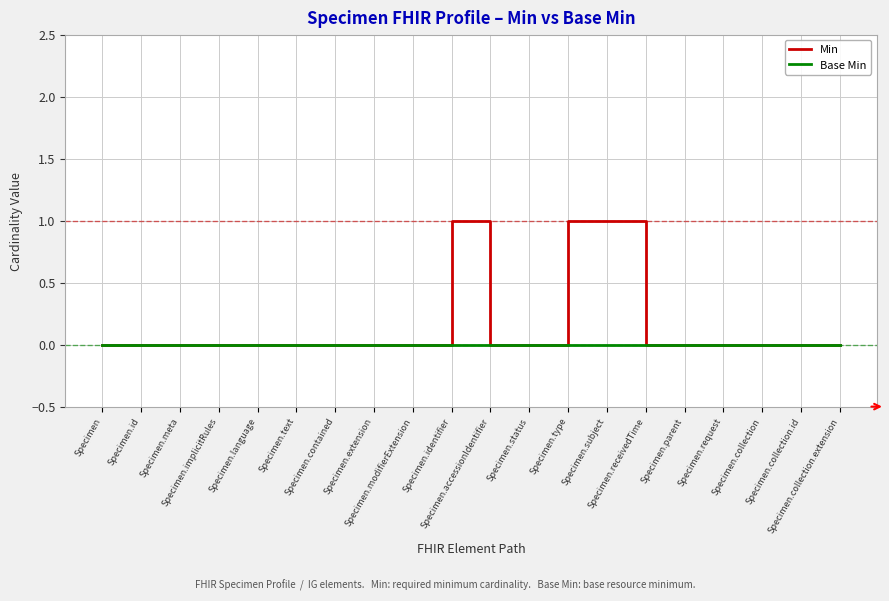

Count the number of data series in this chart.

2